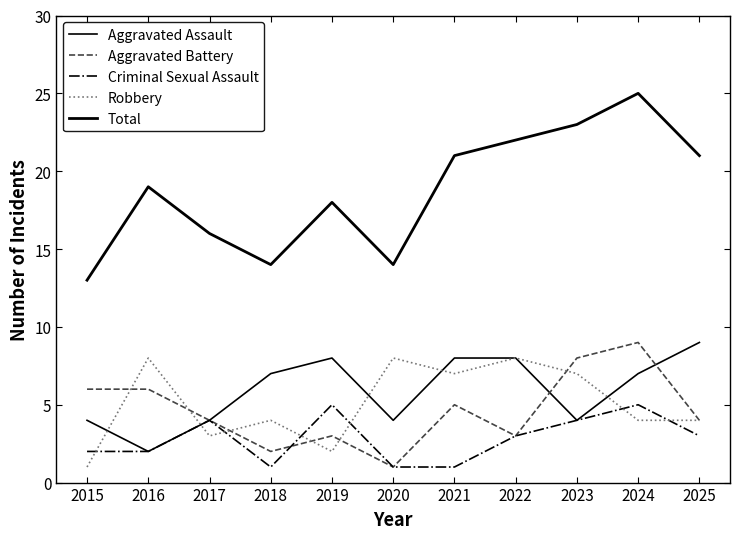

What is the maximum value shown in the chart?

25